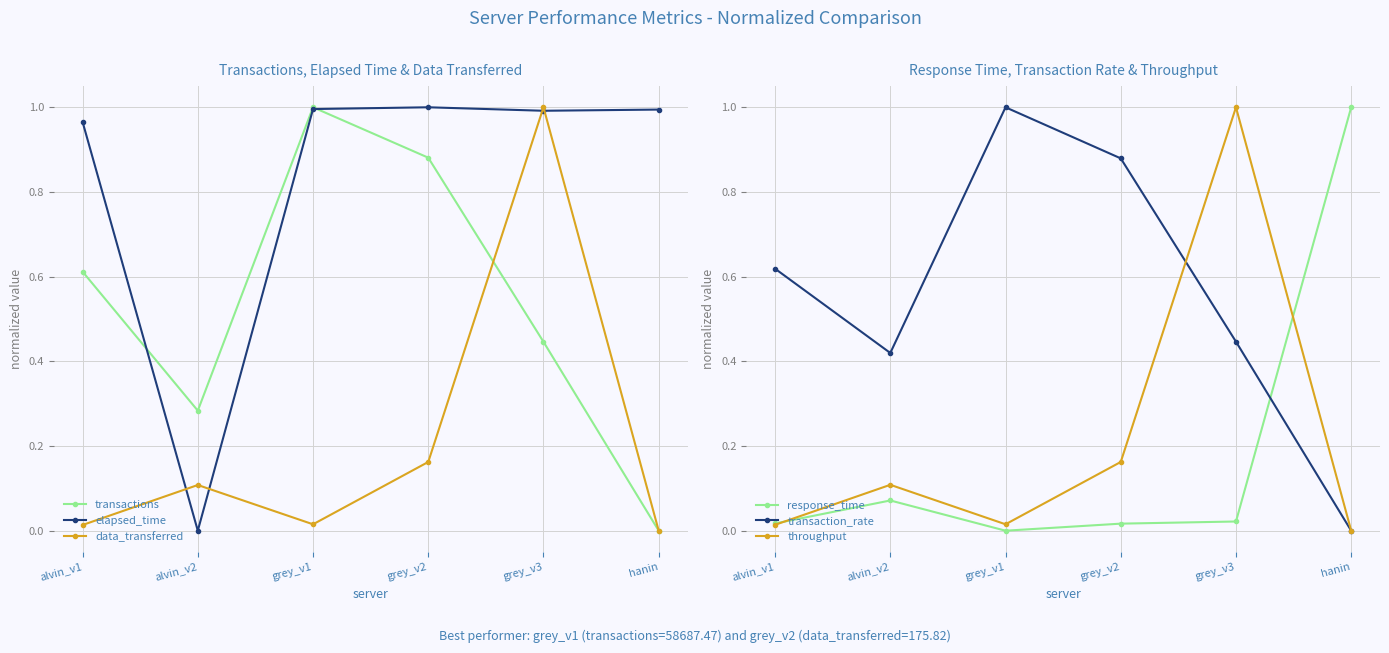

In response_time, how many points are lower than both neighbors (excluding endpoints)?

1